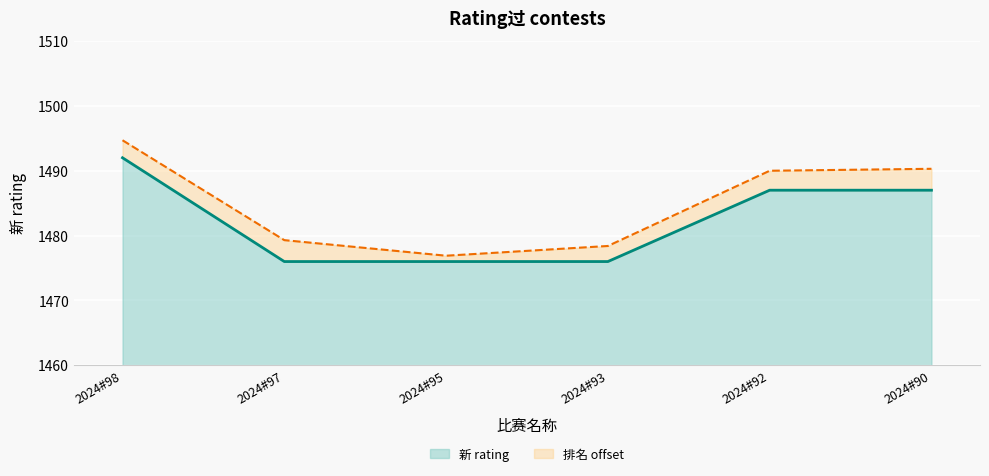

What is the difference between the second highest and second lowest values?

11